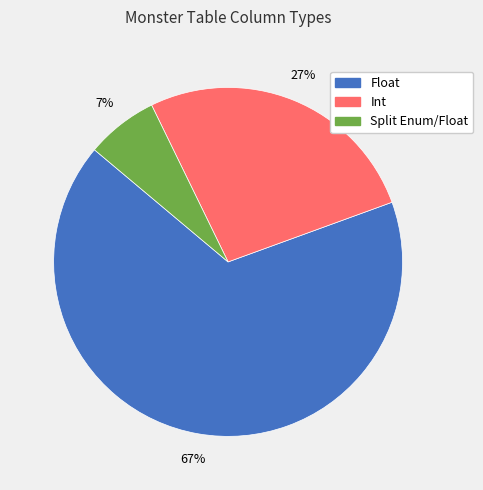

What is the ratio of the value at Float to the value at Int?

2.5